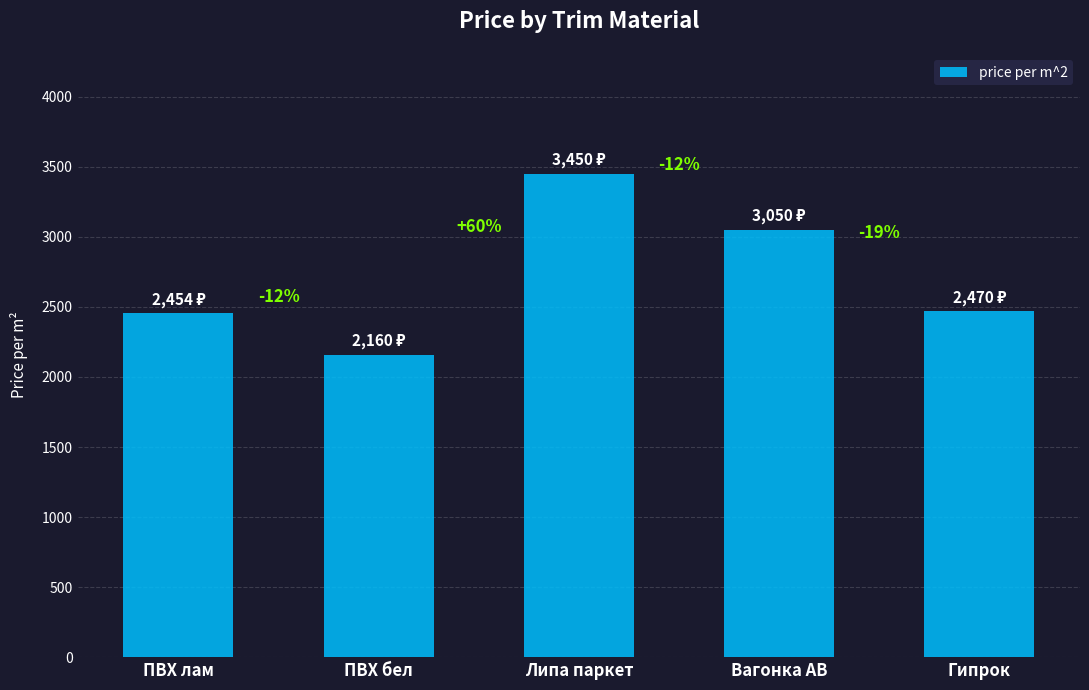

Does the chart contain any negative values?

No